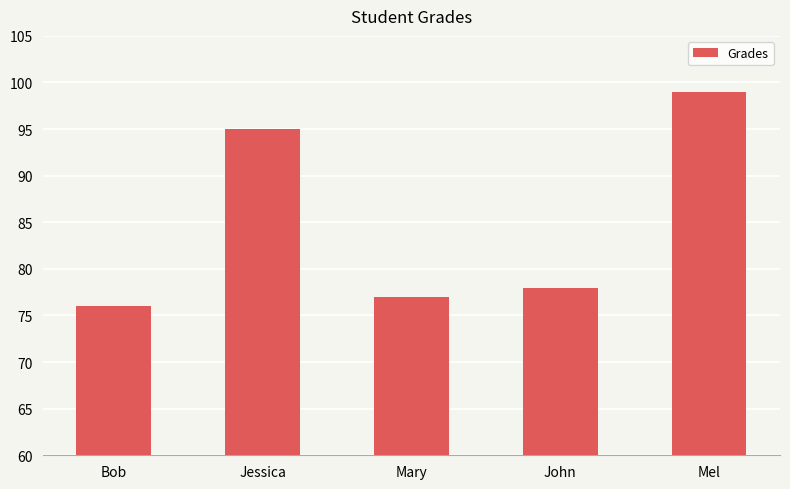

Approximately how many times larger is the value at Bob compared to John?

1.0